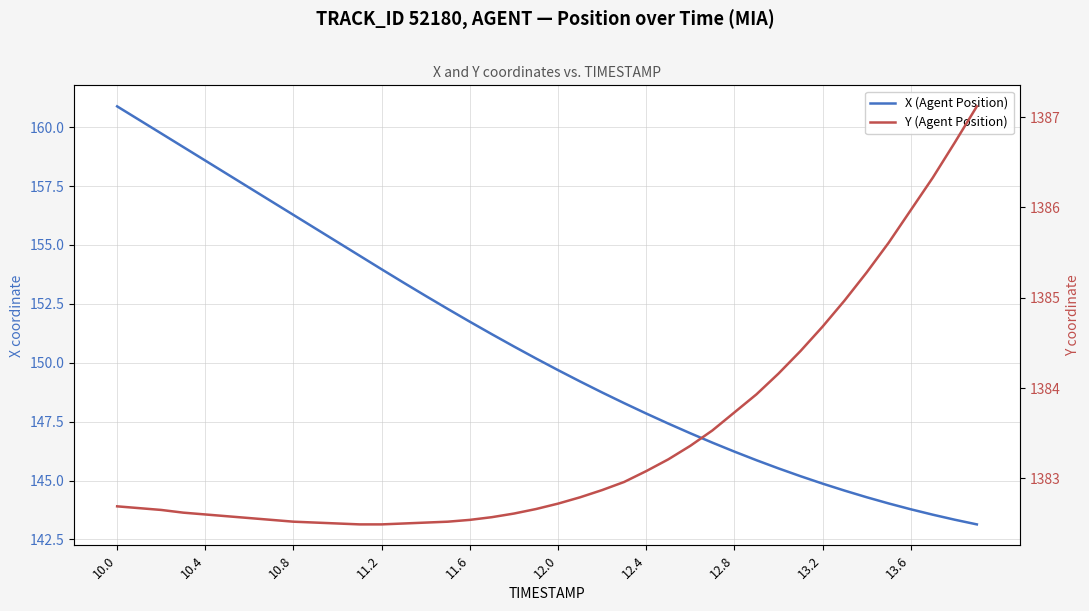

Where is X (Agent Position) nearest to the value 152?

11.6